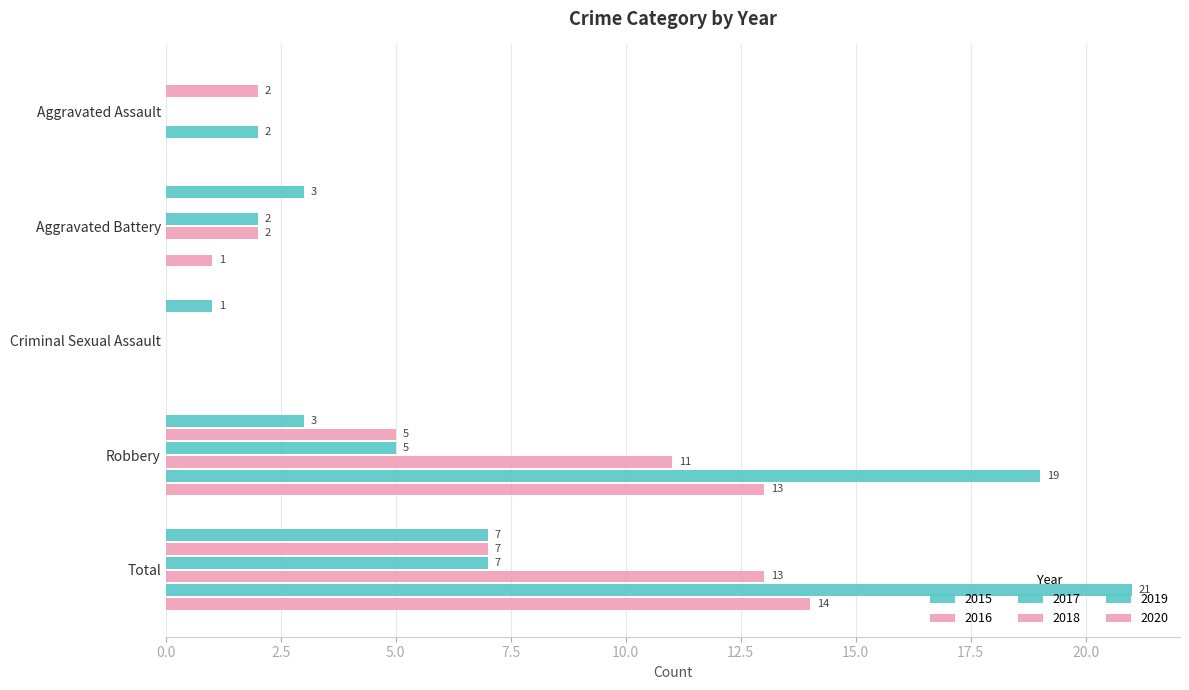

How many values in 2016 are above zero?

3